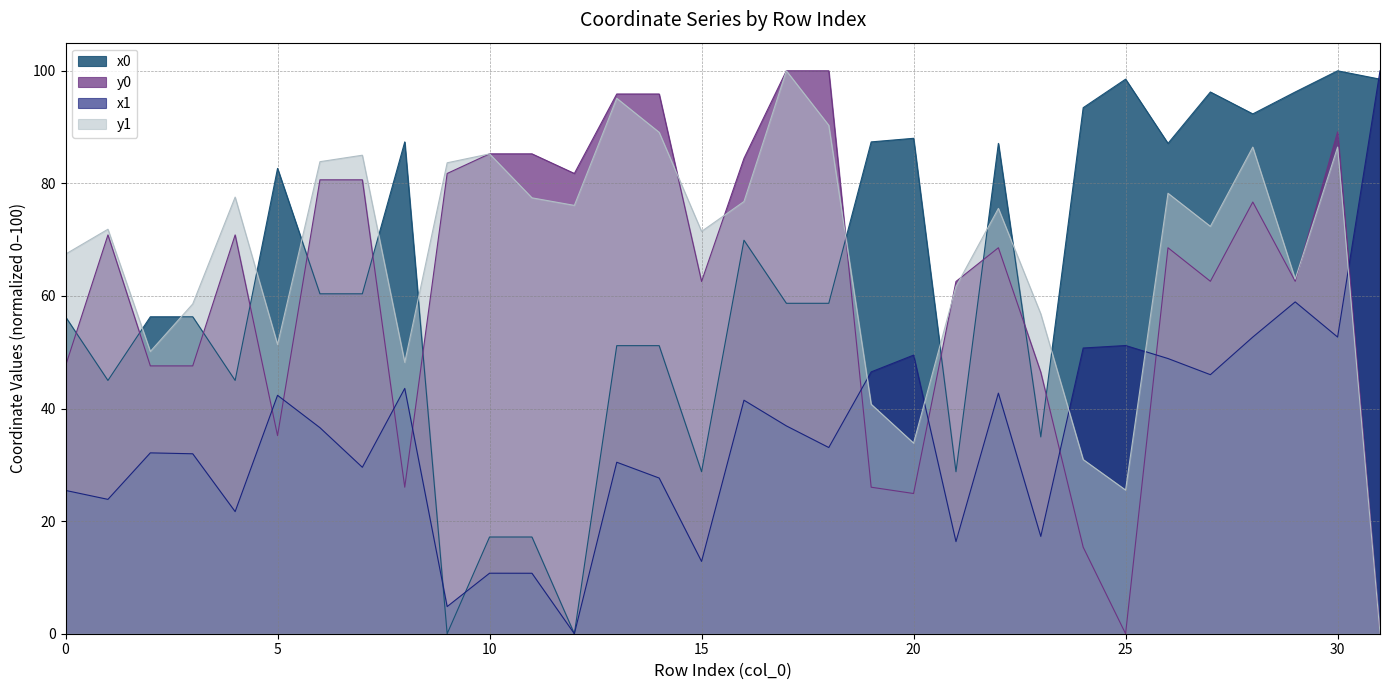

Which has a higher value, 16 or 13?

16